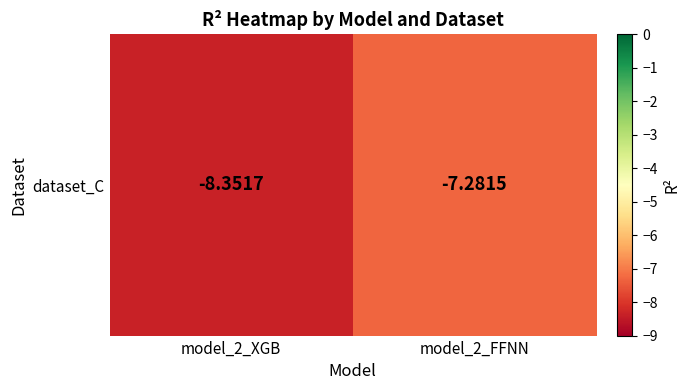

Rank the categories by value from highest to lowest.

model_2_FFNN, model_2_XGB